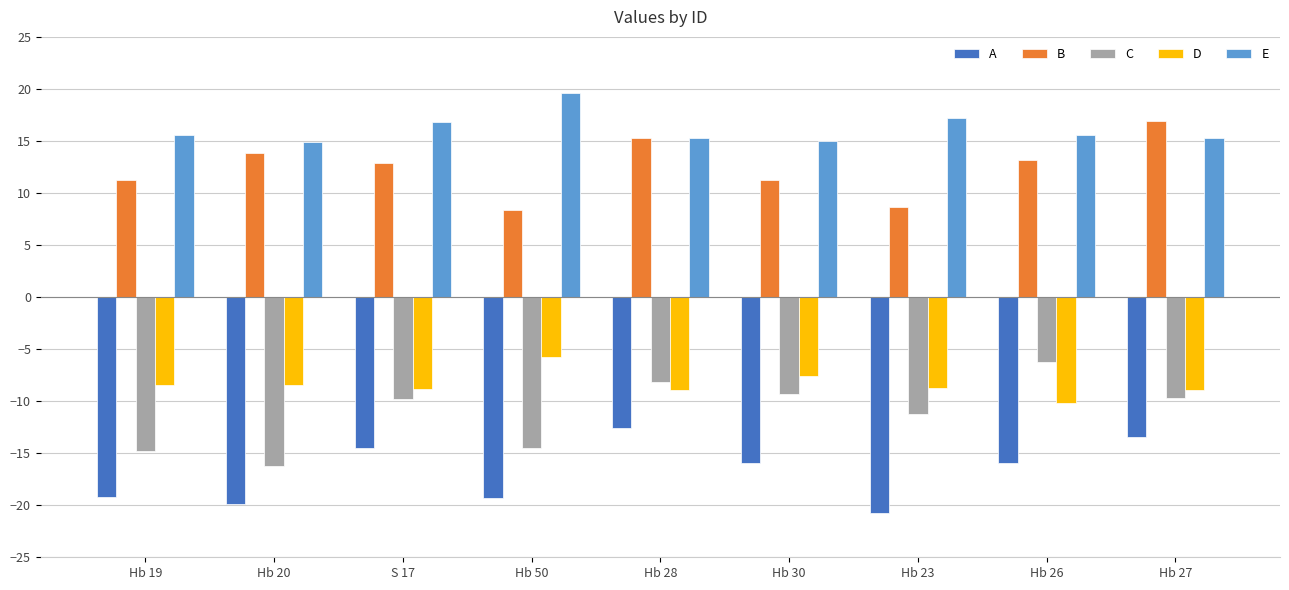

Which series changed the most between Hb 20 and Hb 26?

C